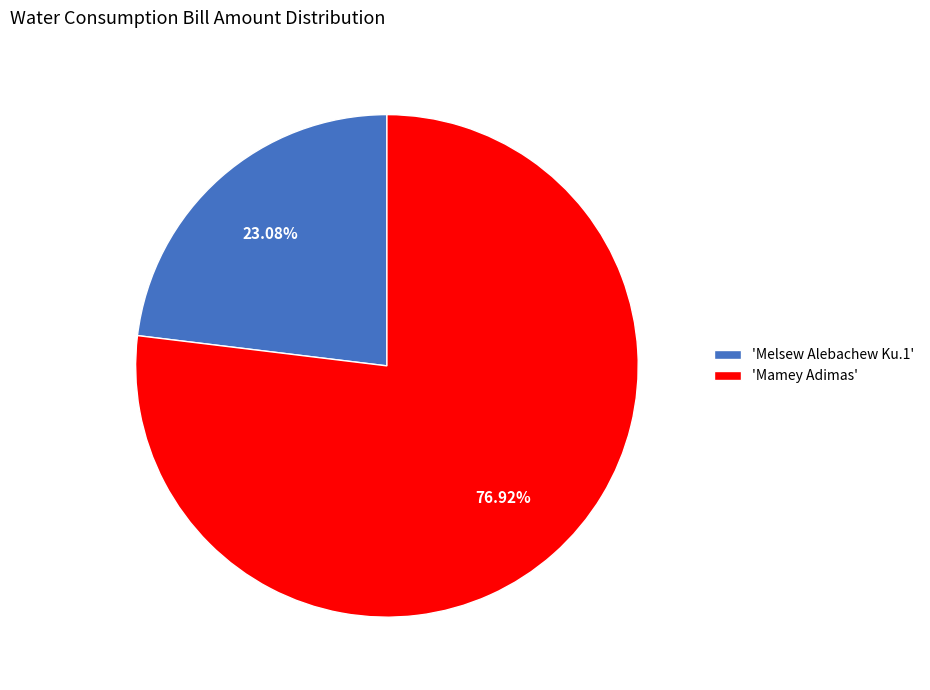

Between 'Mamey Adimas' and 'Melsew Alebachew Ku.1', which is larger?

'Mamey Adimas'